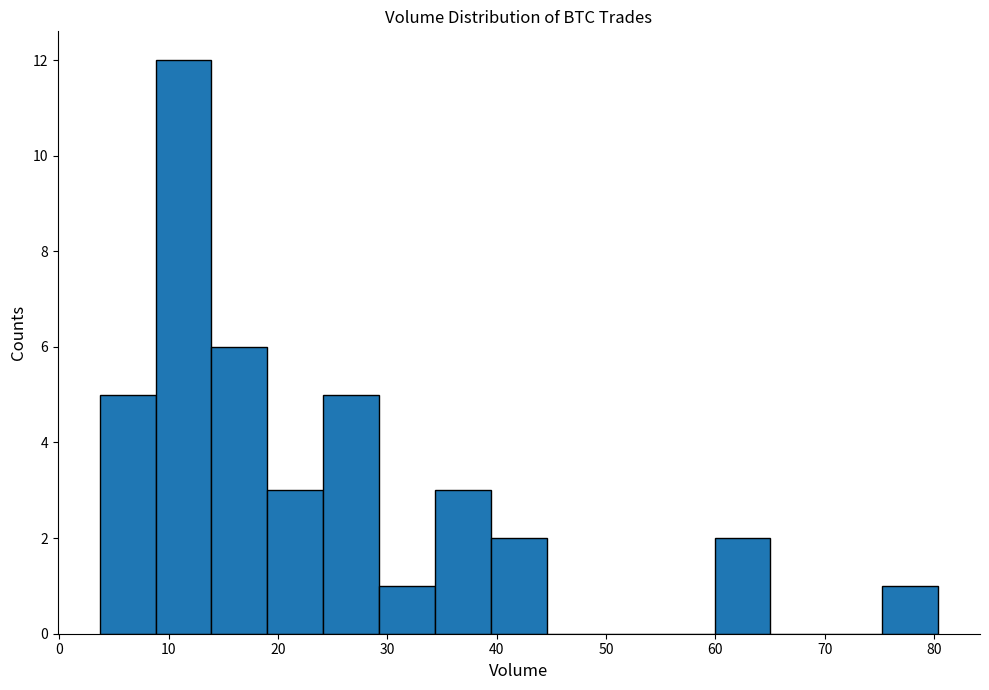

Which range on the x-axis has the tallest bar?

9 to 14